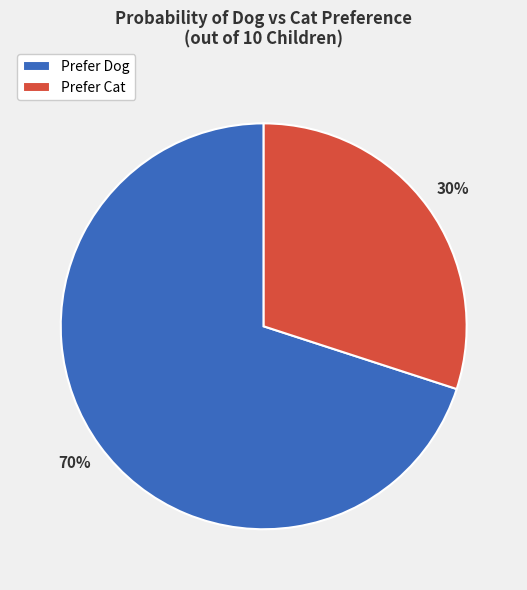

To the nearest percent, what percentage of the pie is Prefer Dog?

70%